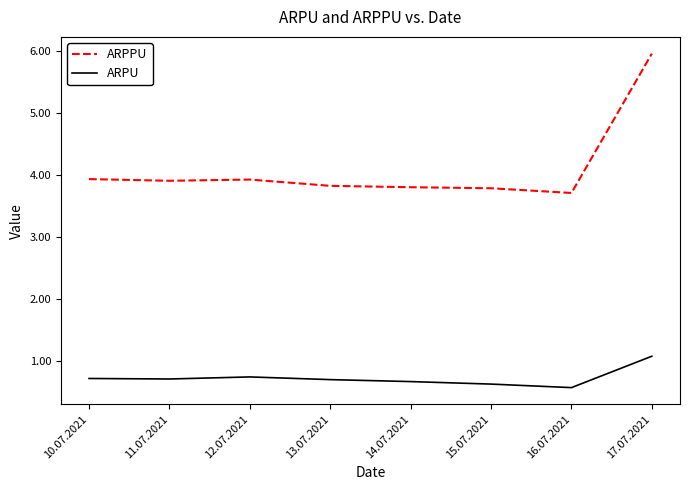

What is the difference between the maximum and minimum values in the ARPU series?

0.5